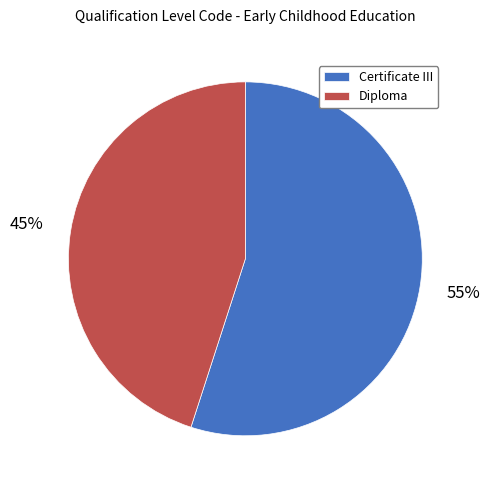

Count the number of slices in the pie.

2